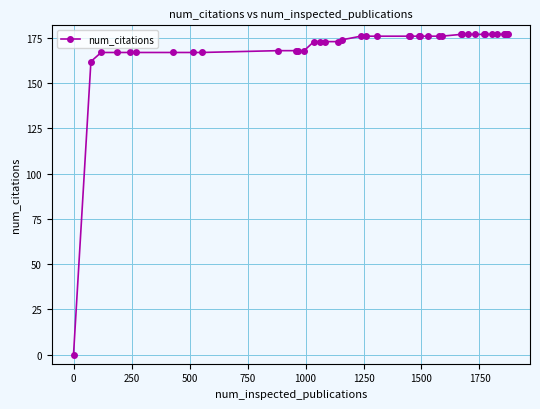

What is the value of the 18th point from the left?

174